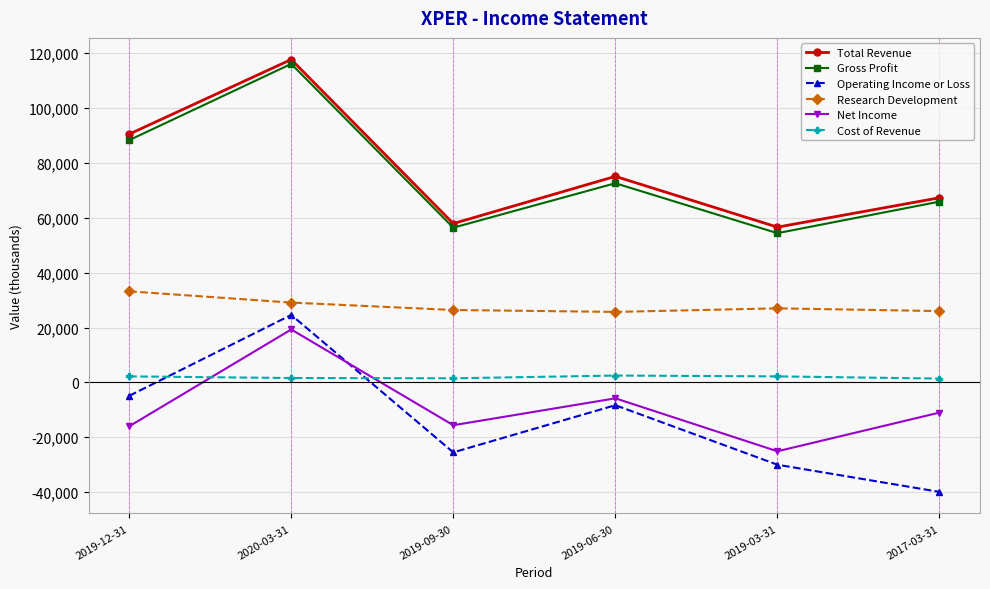

In Net Income, how many points are higher than both neighbors (excluding endpoints)?

2